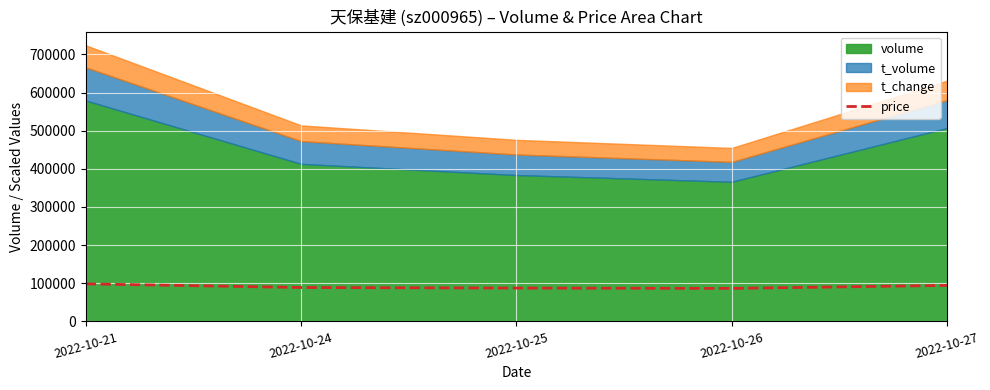

How many categories are shown in the chart?

5